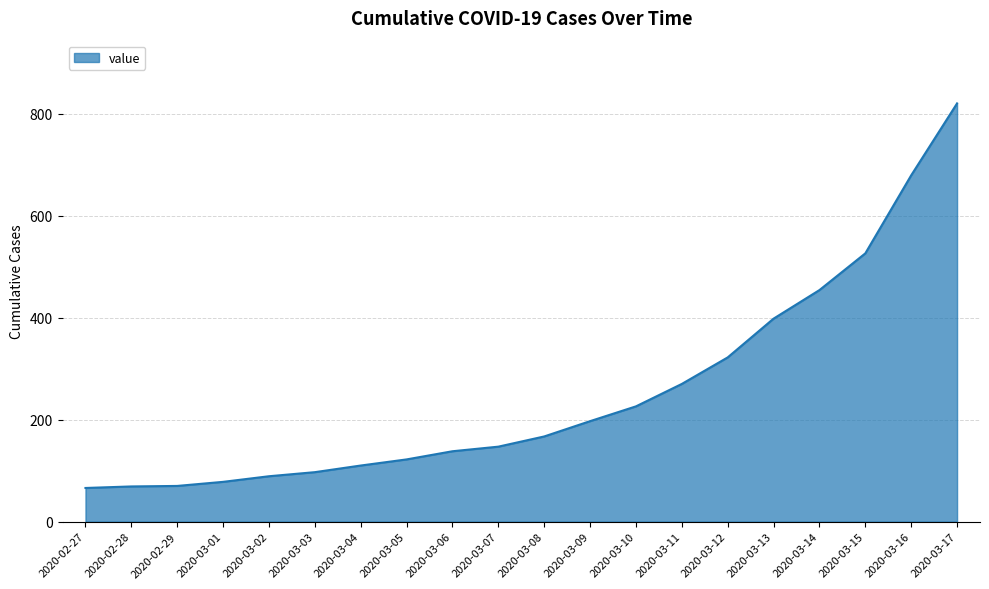

What is the difference between the values at 2020-03-12 and 2020-03-17?

498